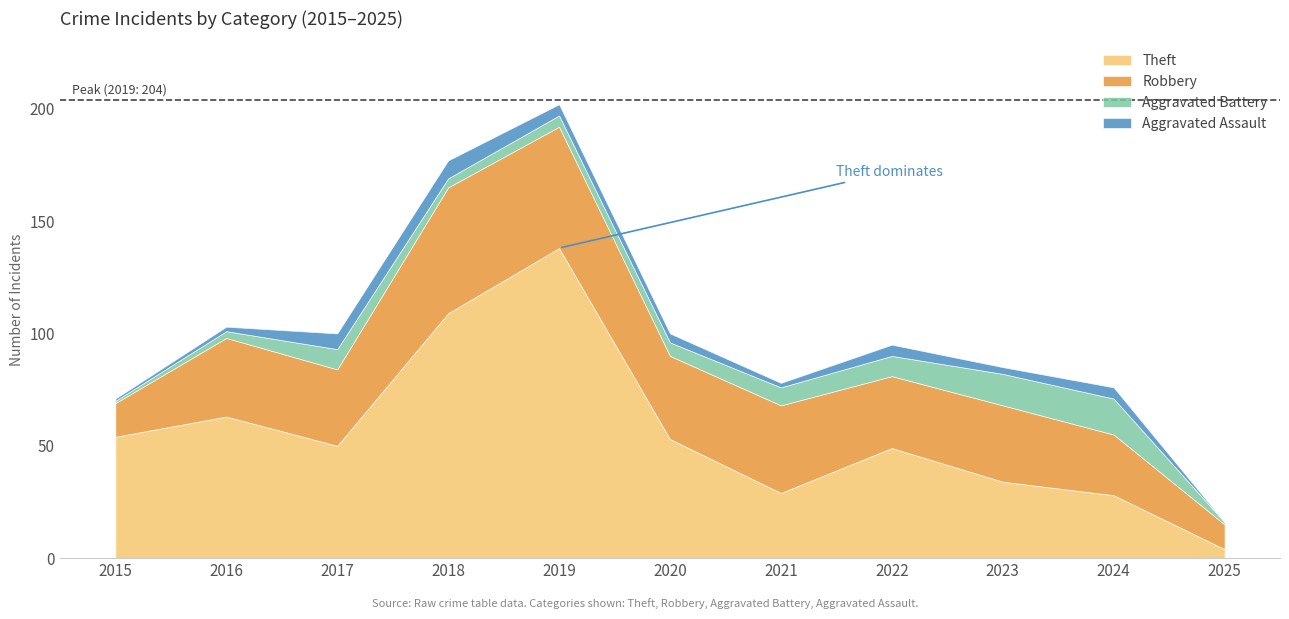

At which category is the sum across all series the highest?

2019